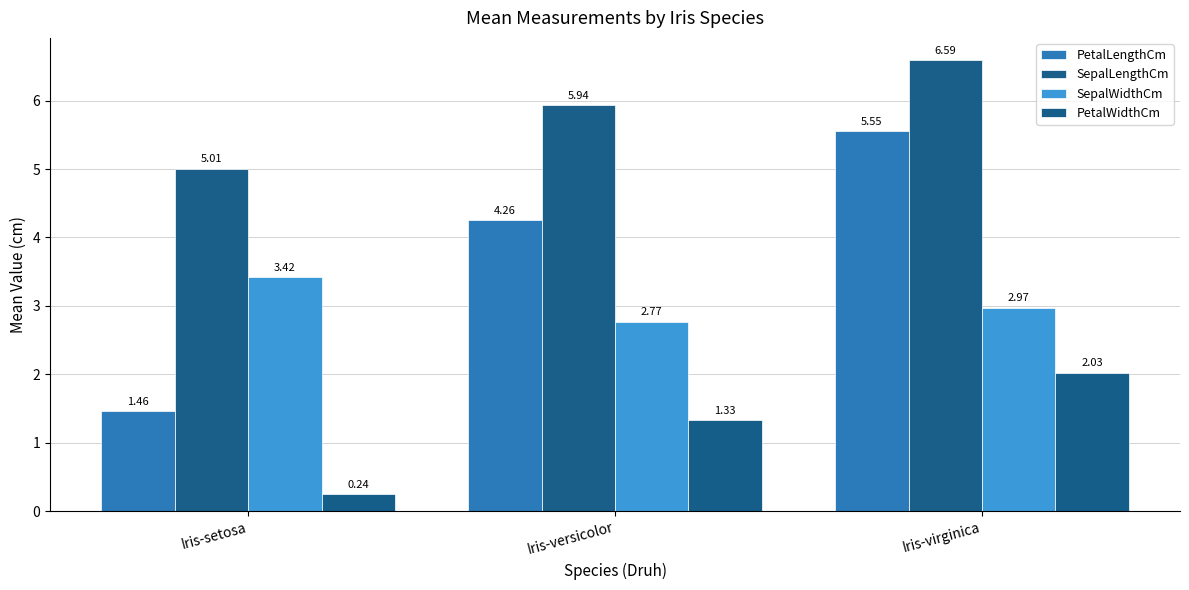

Which category has the highest value in the PetalWidthCm series?

Iris-virginica